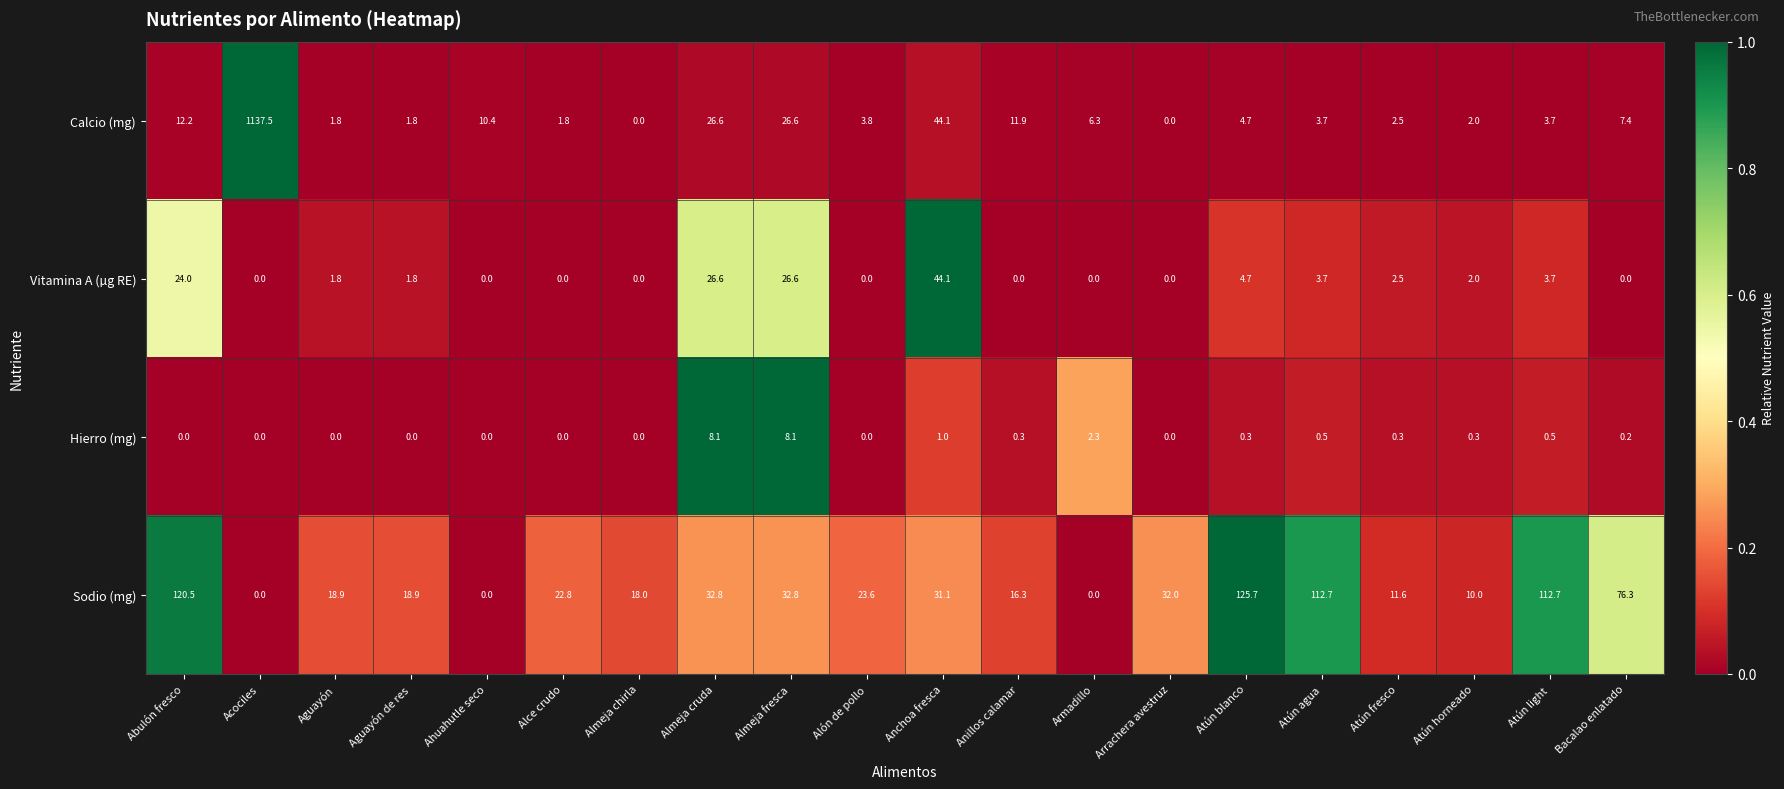

What is the difference between the maximum and minimum values in the Vitamina A (µg RE) series?

44.1